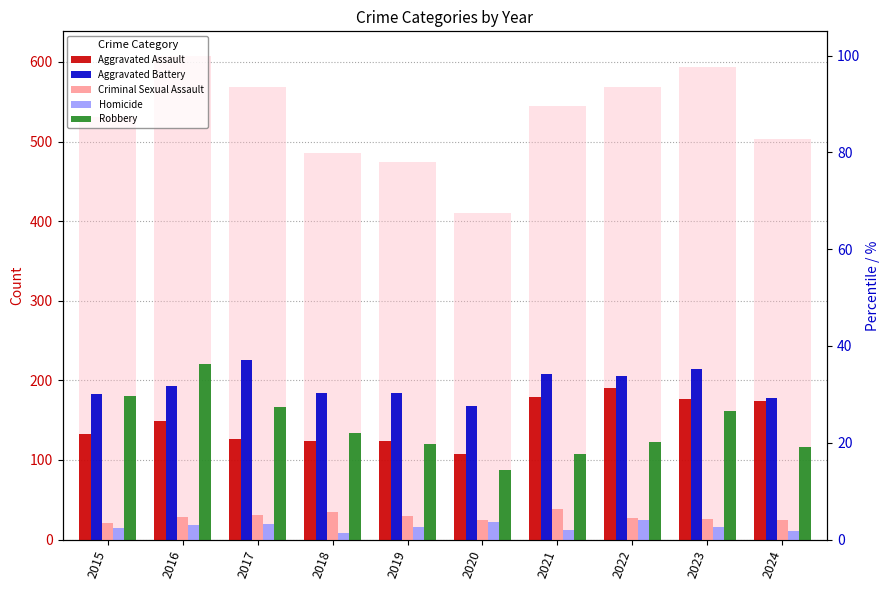

What is the sum of all Aggravated Battery values?

1943